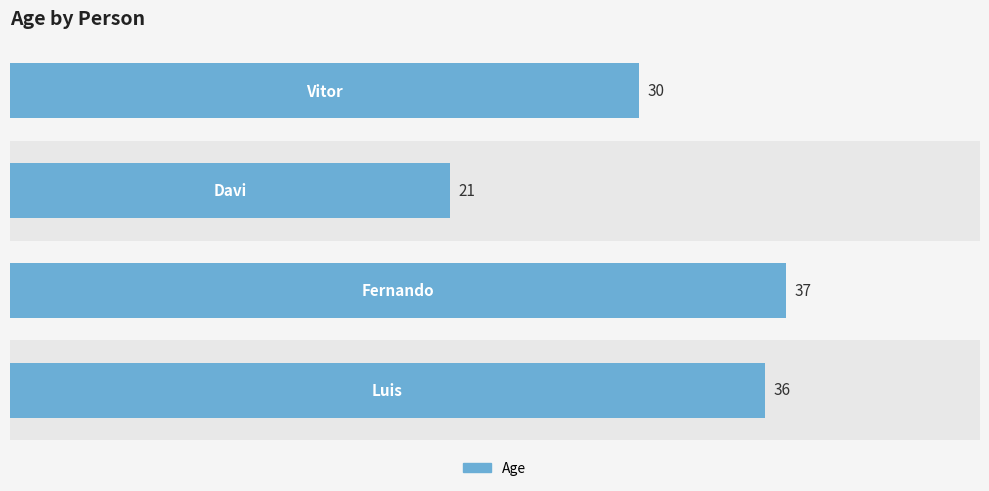

What is the difference between the maximum and minimum values?

16